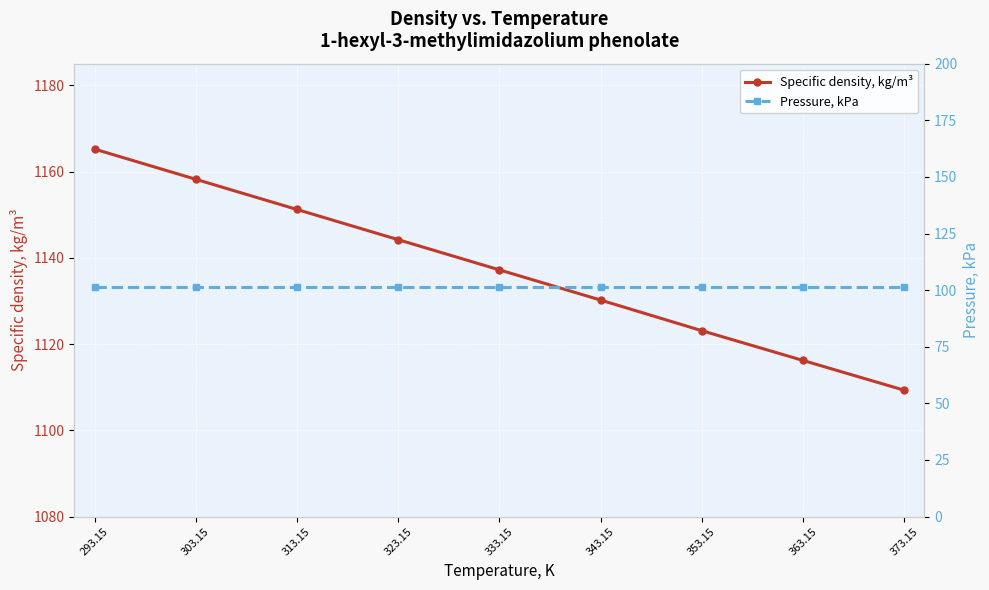

How many values in the Specific density, kg/m³ series exceed 1137?

5